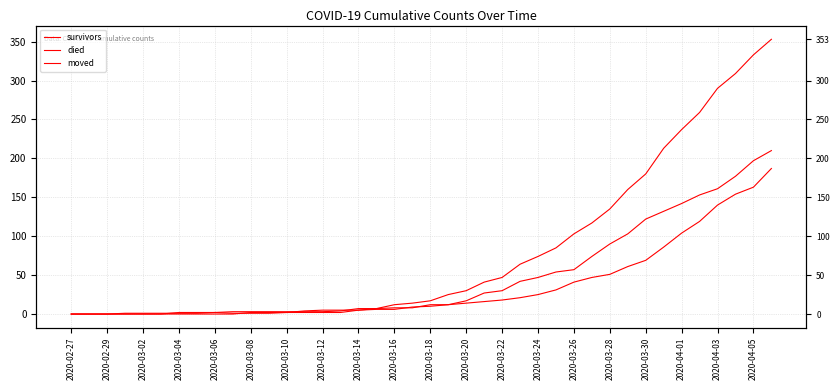

Between which two adjacent categories do died and moved first intersect?

2020-03-16 and 2020-03-18